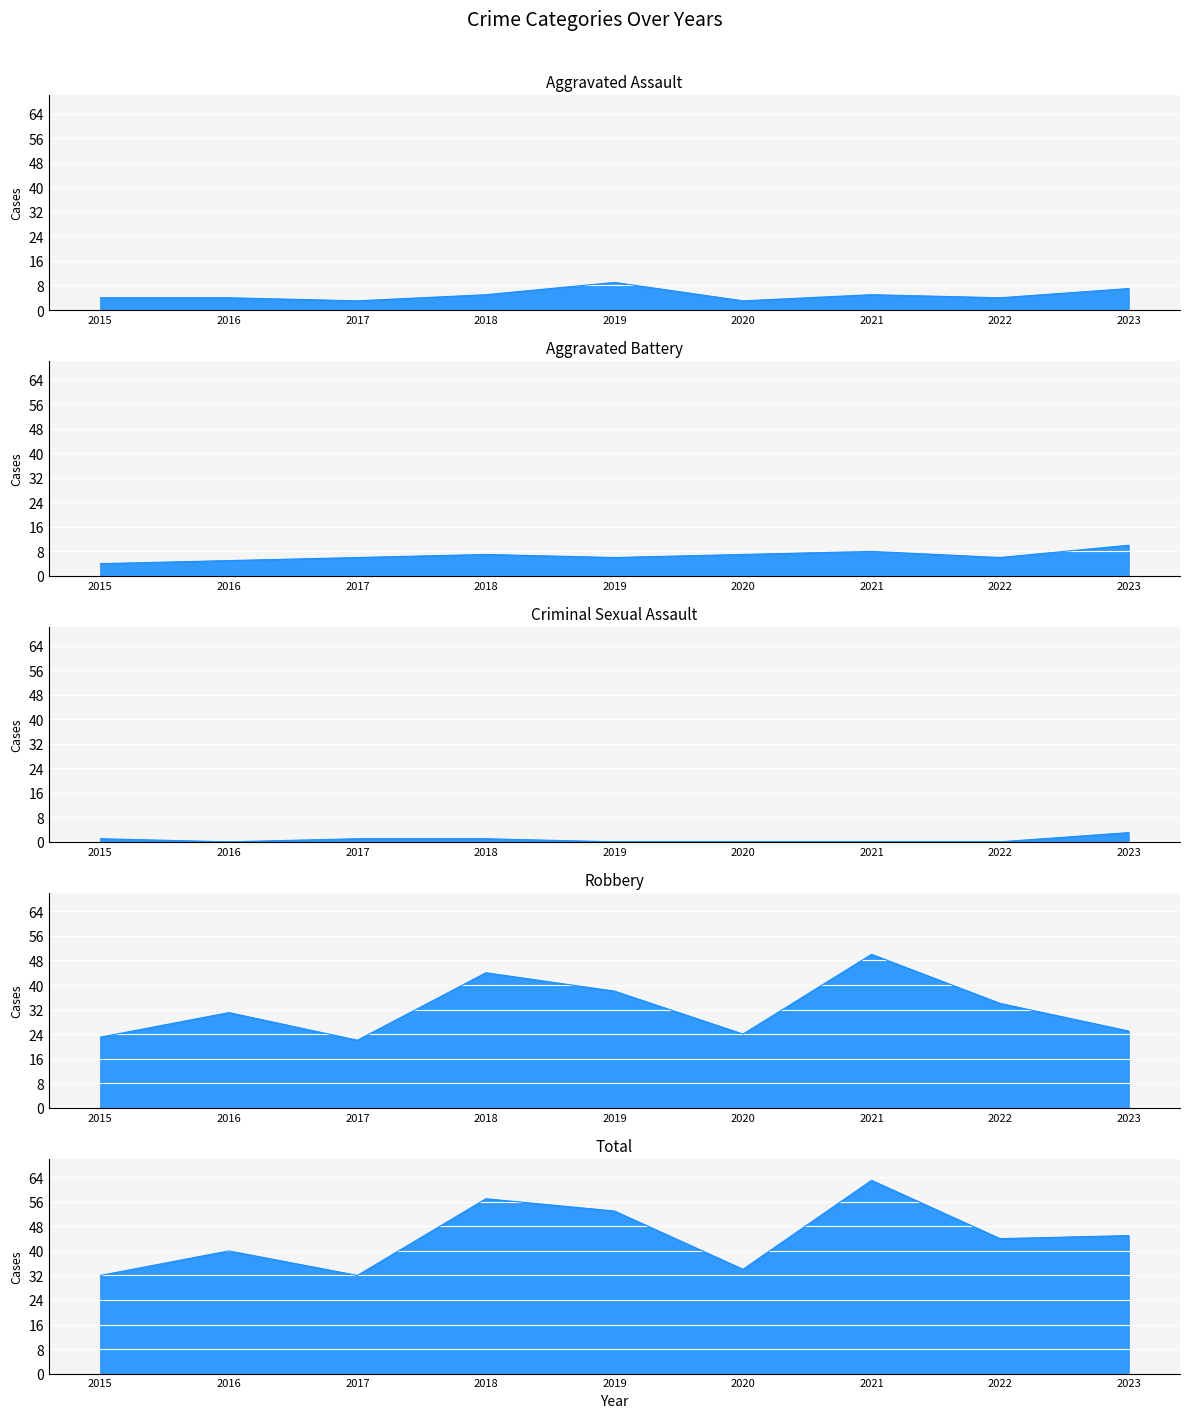

What are all the series names shown in the legend?

Aggravated Assault, Aggravated Battery, Criminal Sexual Assault, Robbery, Total